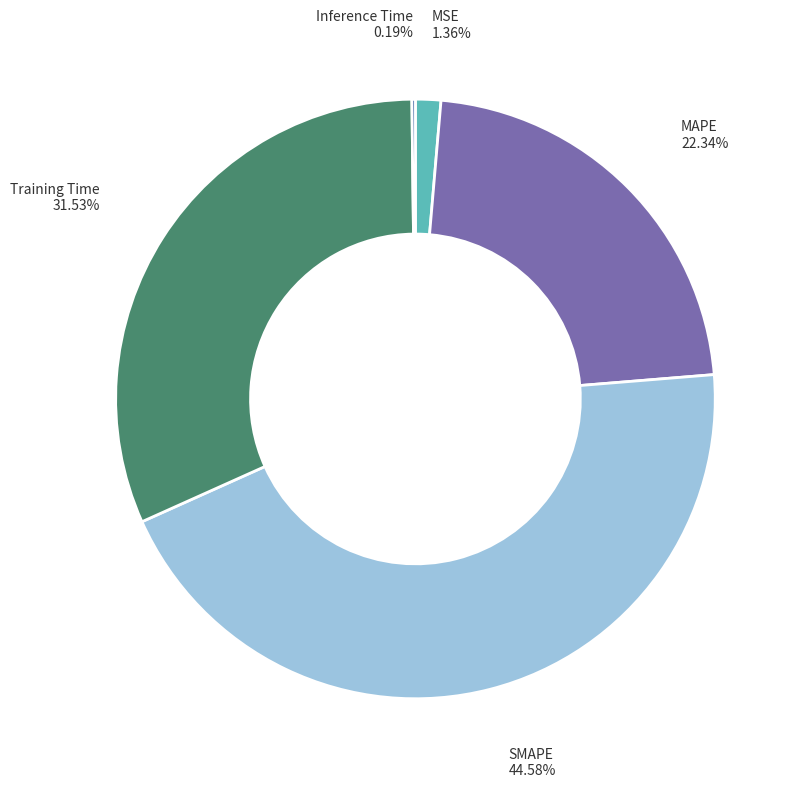

Does any single category account for the majority?

No